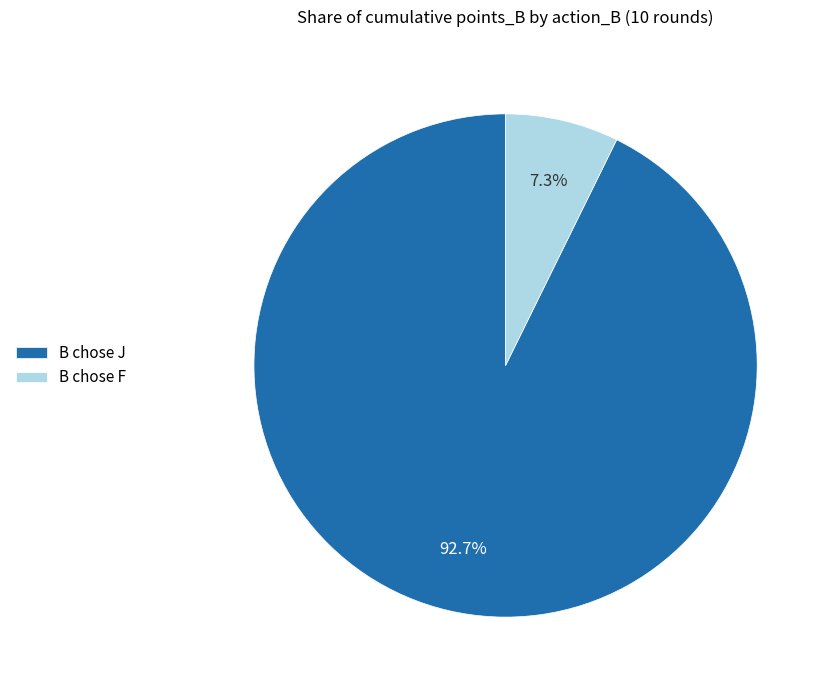

Do B chose F and B chose J together represent more than half of the pie?

Yes